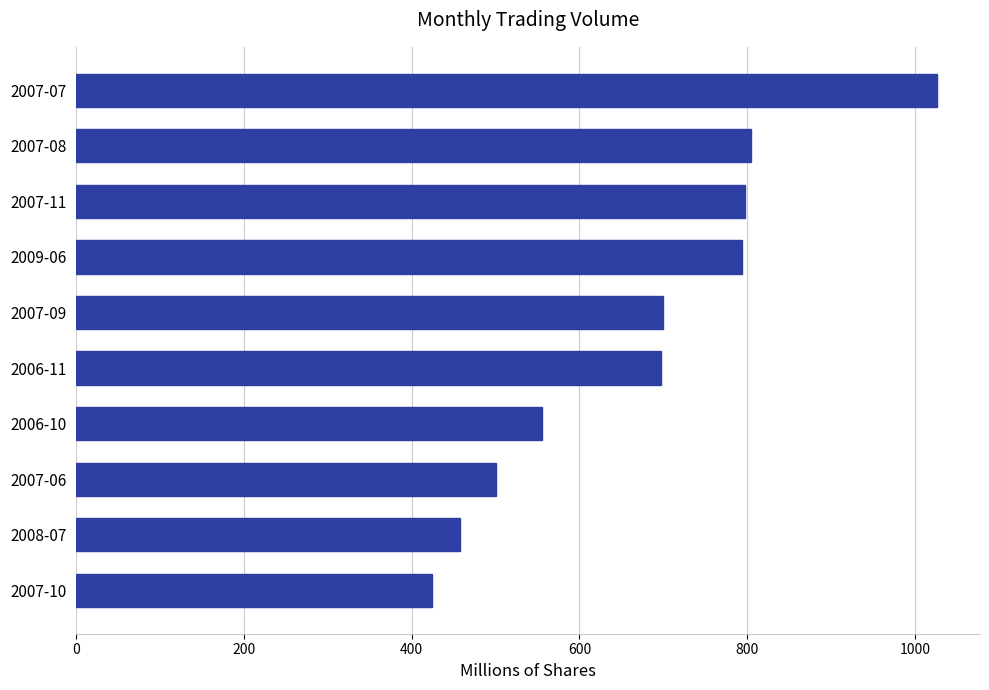

What is the minimum value shown in the chart?

424.2